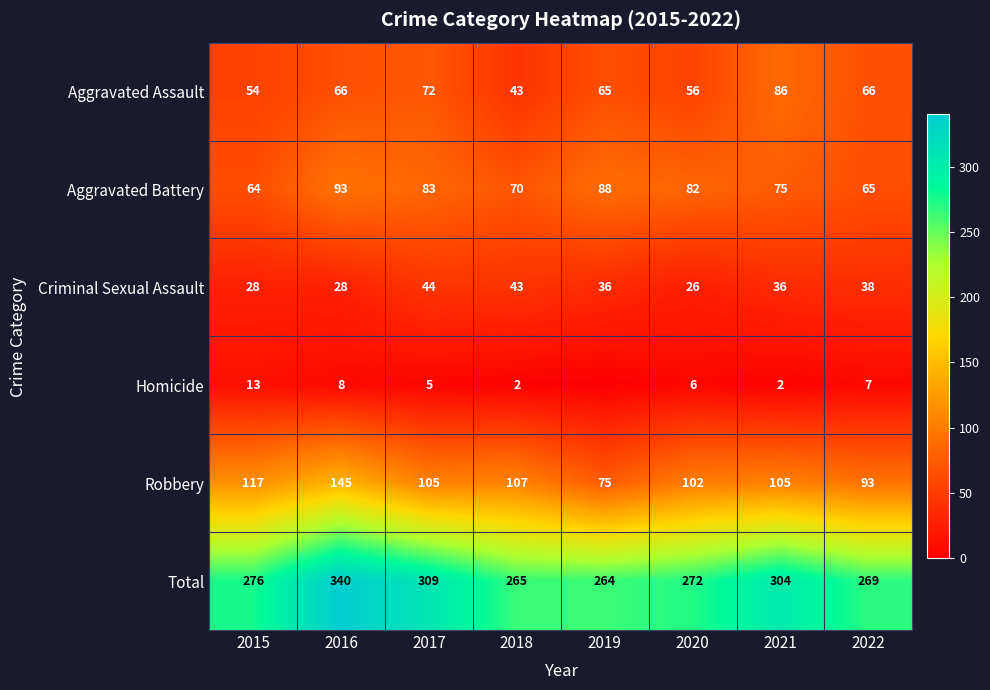

What is the difference between the highest and lowest values at 2017?

304